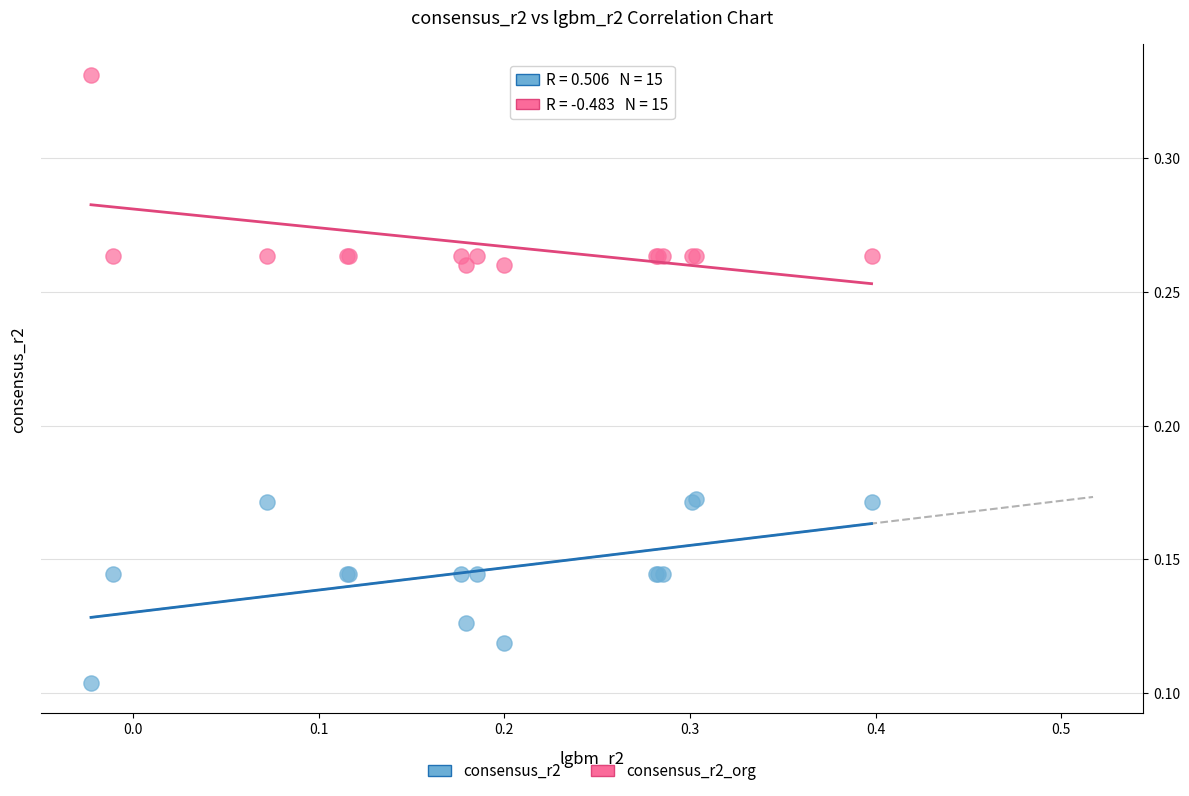

What is the X range (max minus min) for the scatter plot?

0.4